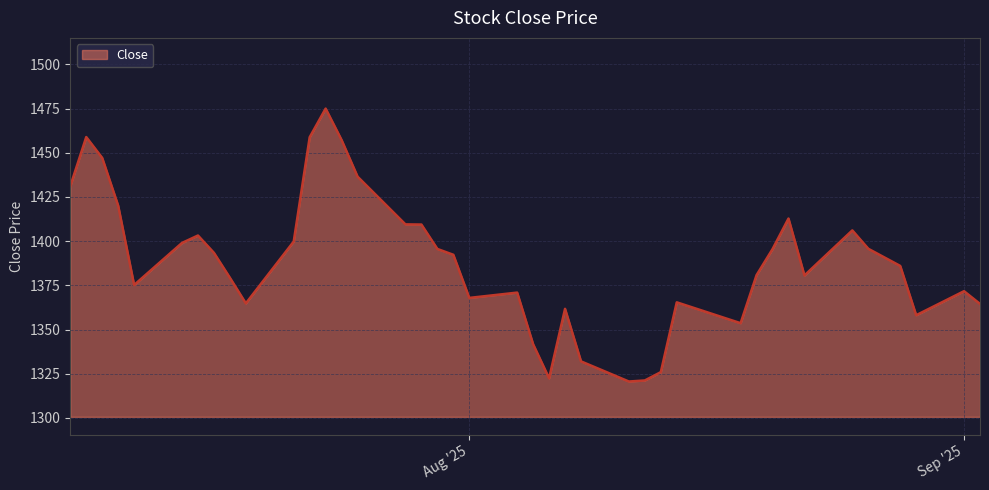

What is the difference between the maximum and minimum values?

154.4